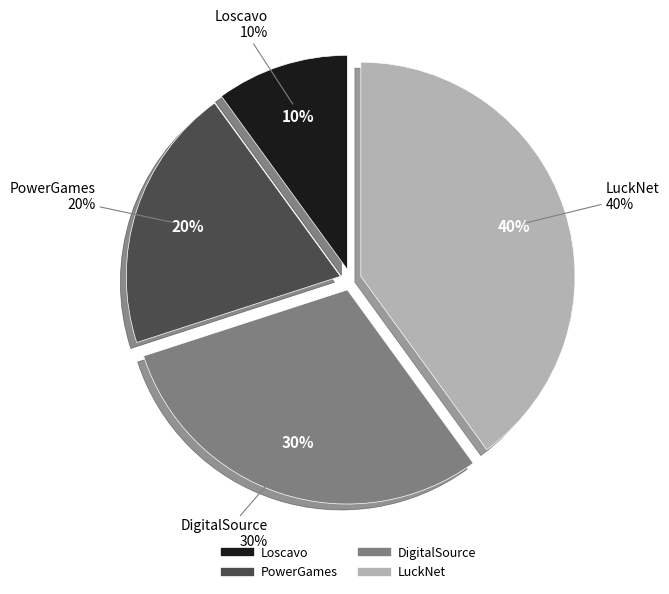

Is there a majority slice in this chart?

No